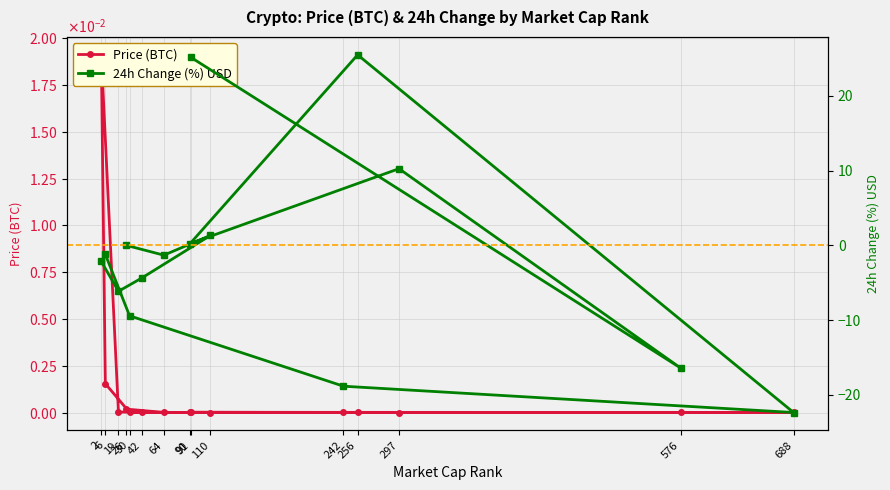

What is the minimum value for 24h Change (%) USD?

-22.4